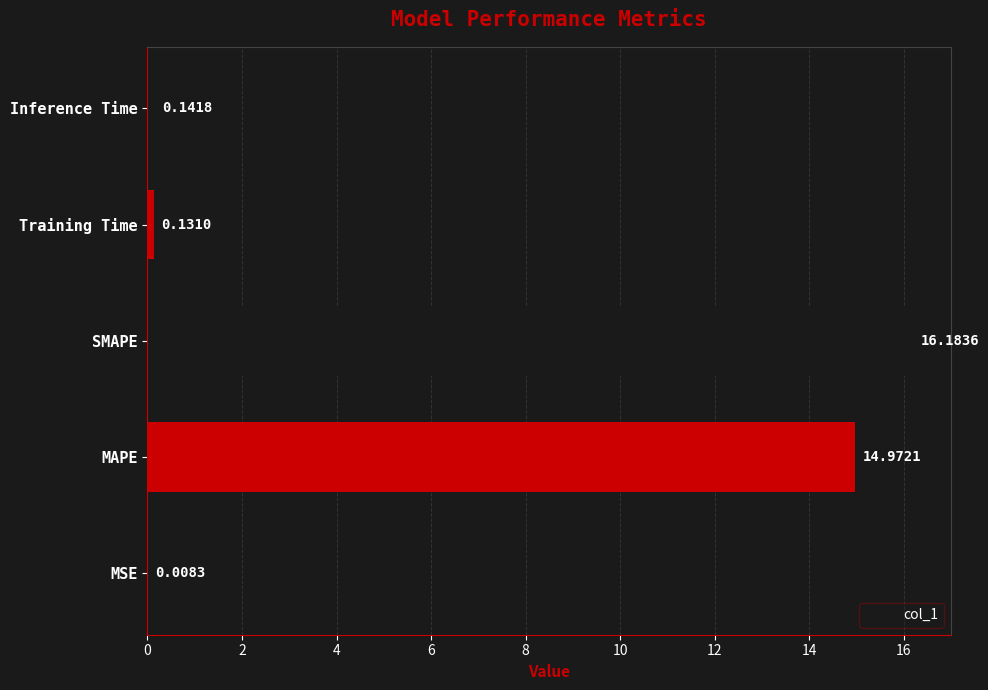

What is the change in value from MSE to Training Time?

+0.1